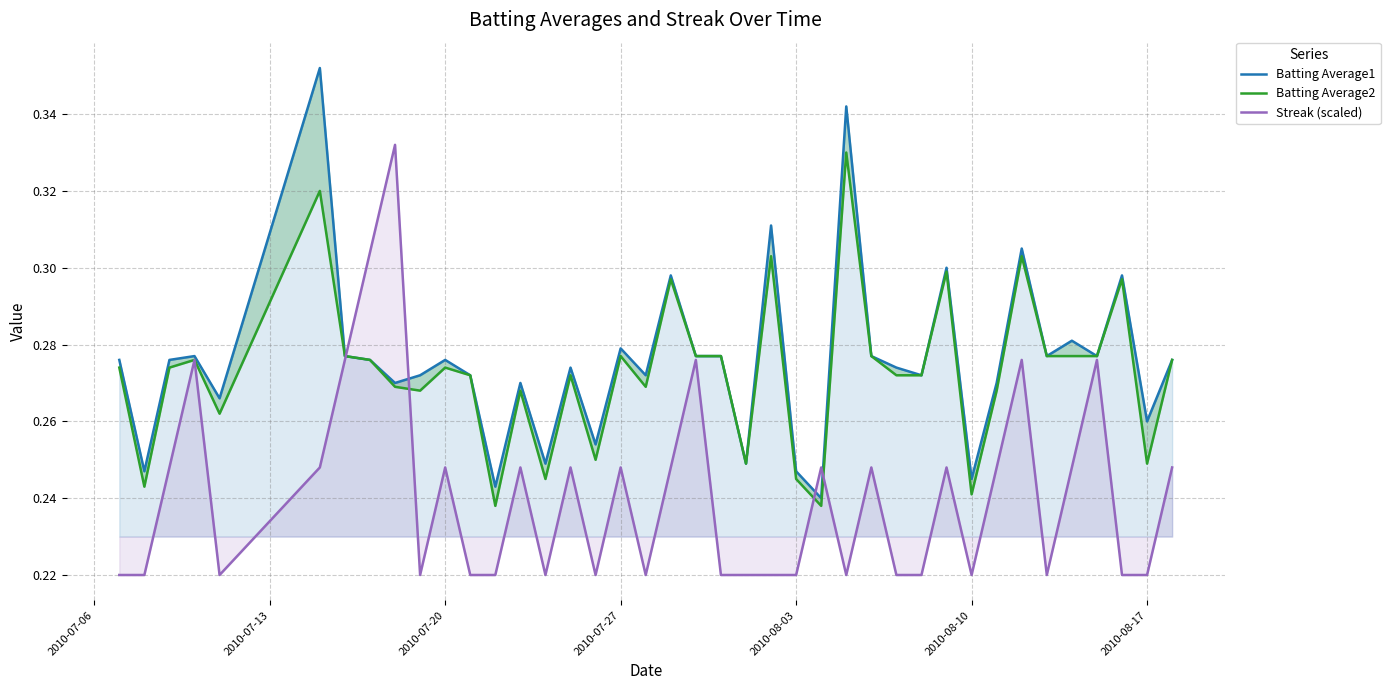

The Streak (scaled) series shows 0.3 at 2010-08-17. True or false?

False